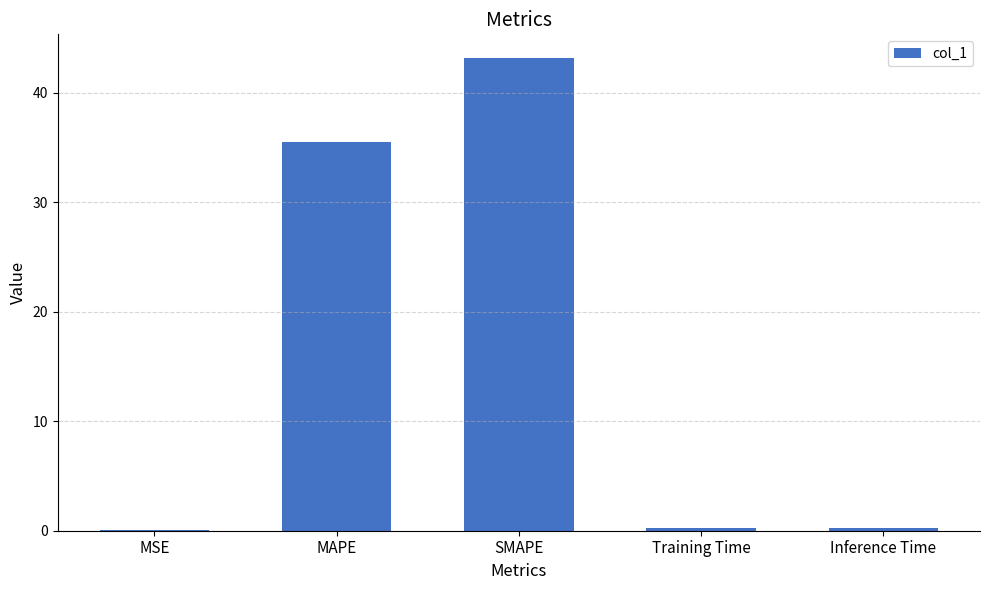

What is the sum of all values?

79.2